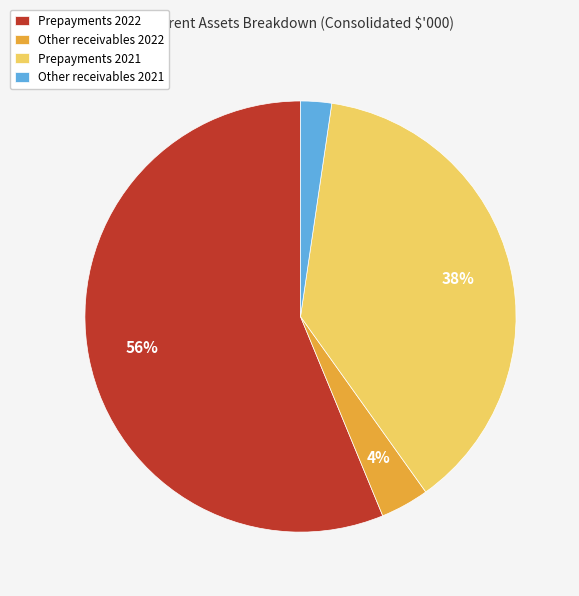

Is the sum of Other receivables 2021 and Prepayments 2022 greater than half?

Yes